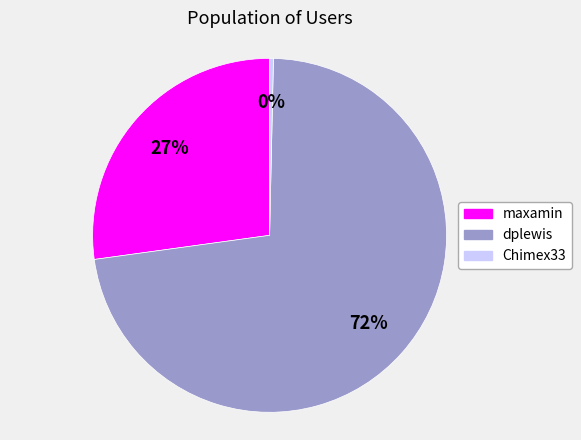

How many segments does this pie chart have?

3